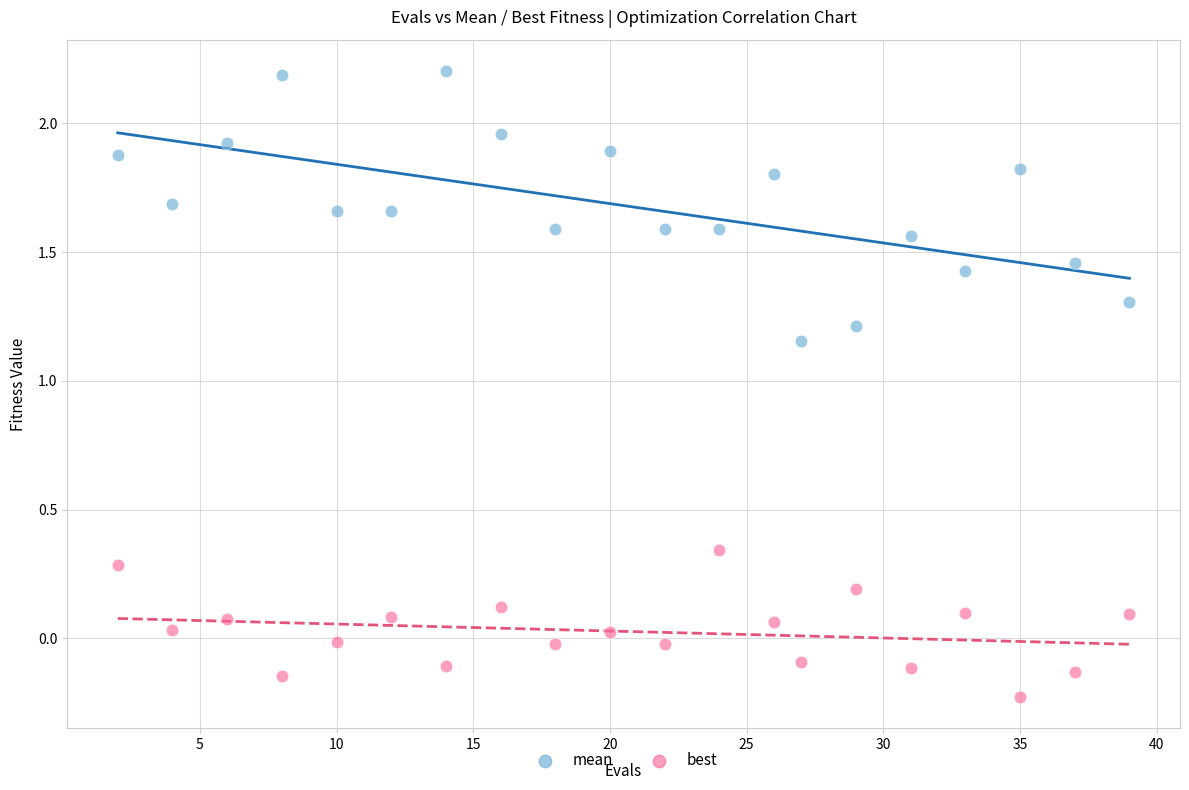

Which series contains the highest Y value?

mean